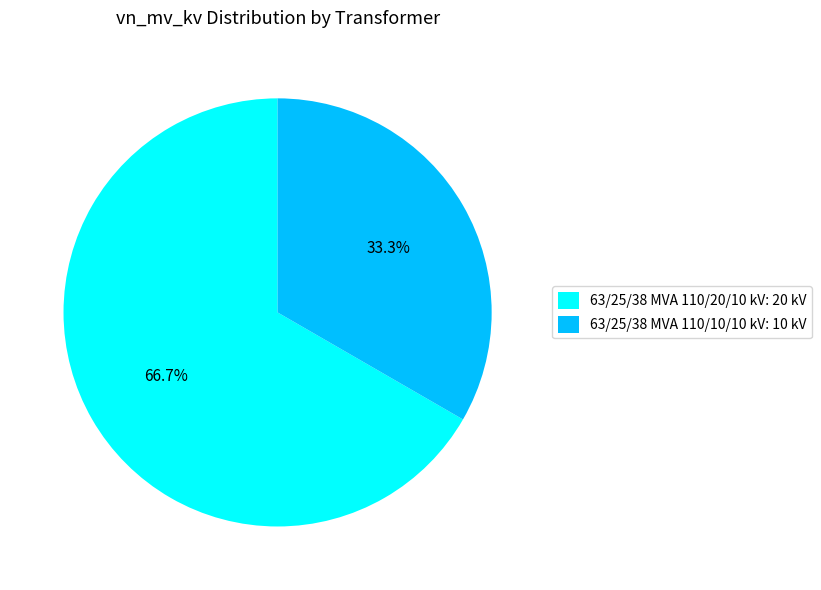

The 63/25/38 MVA 110/20/10 kV slice represents 67% of the pie. True or false?

True